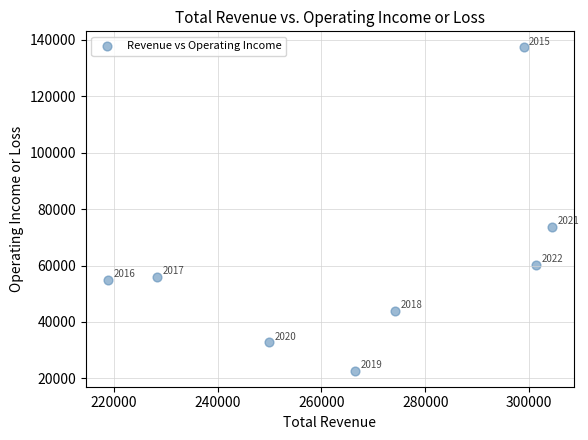

What Y value in the scatter plot is closest to 80000?

73700